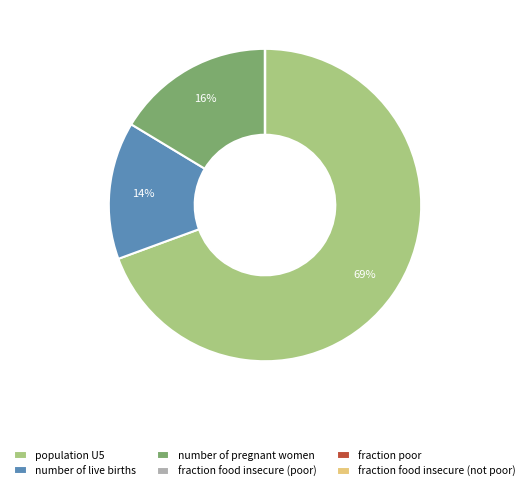

What is the largest slice in the pie chart?

population U5